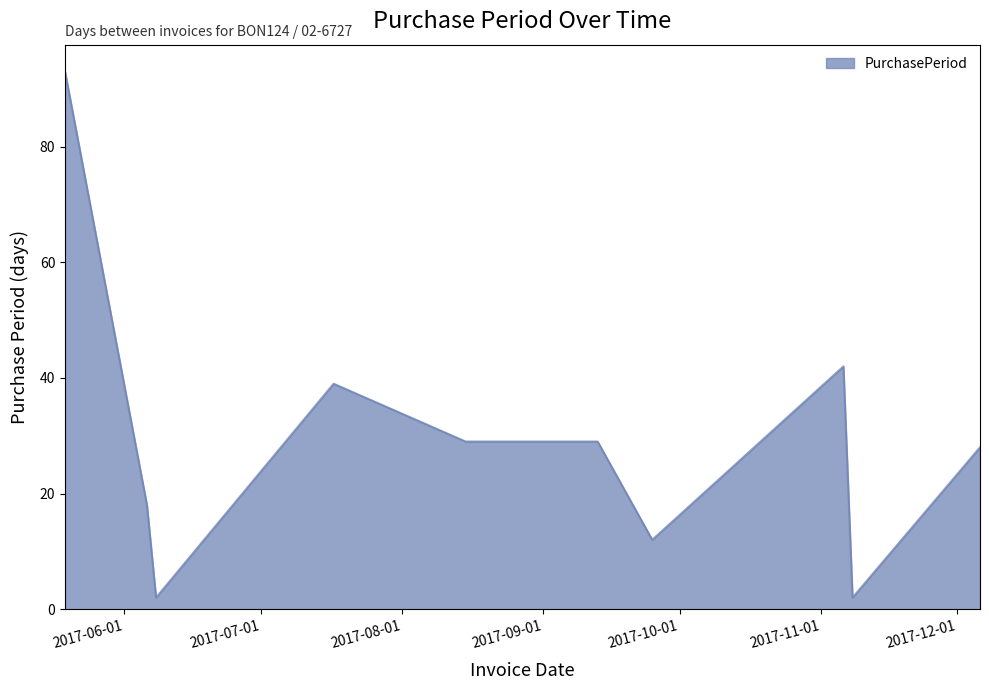

What is the difference between the maximum and minimum values?

91